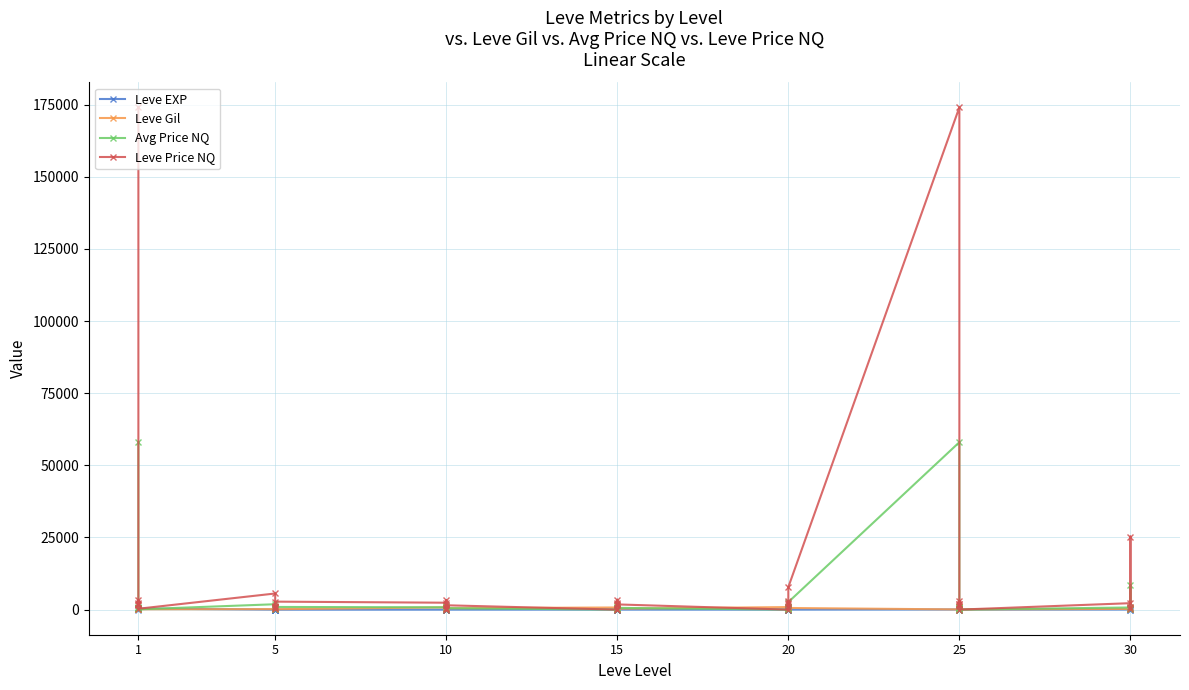

Which series has the largest total across all categories?

Leve Price NQ